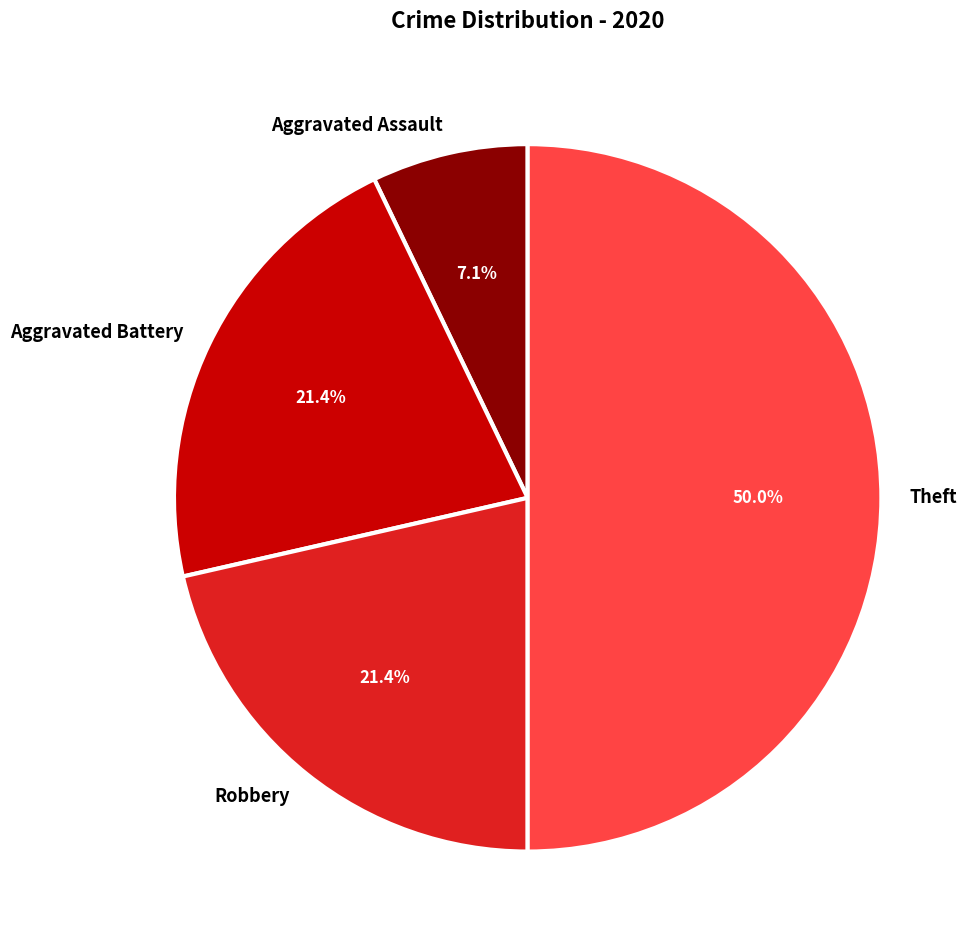

To the nearest percent, what is the combined percentage of Aggravated Assault and Aggravated Battery?

29%